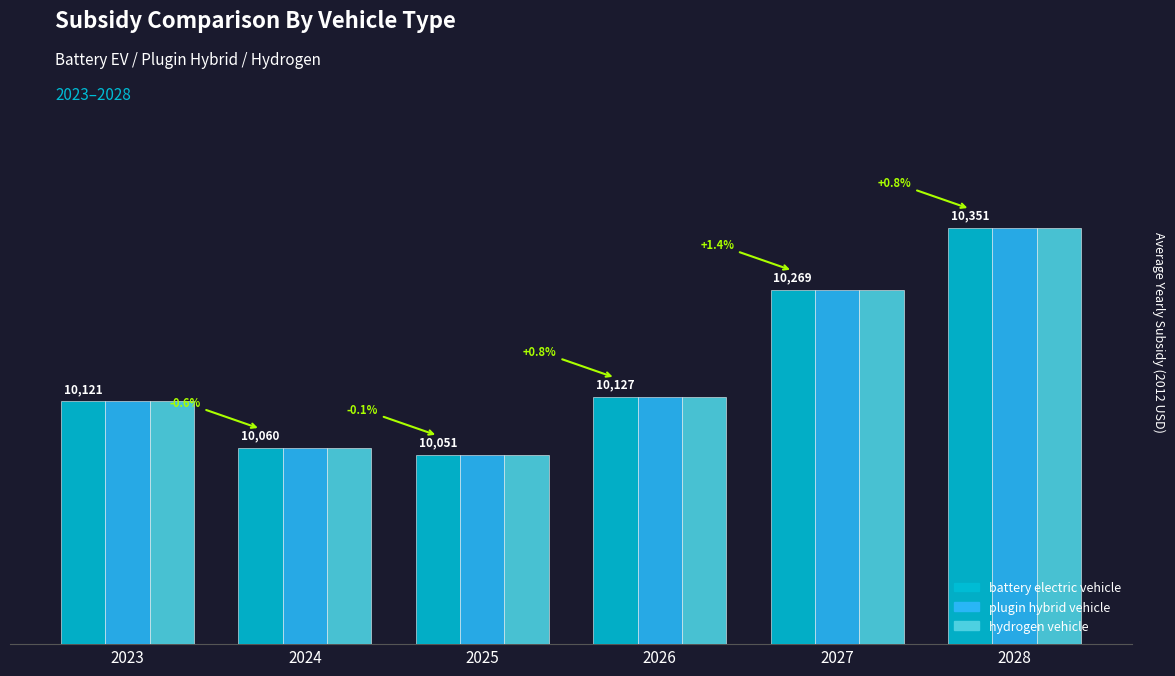

Are the bars grouped side by side (vs. stacked)?

Yes